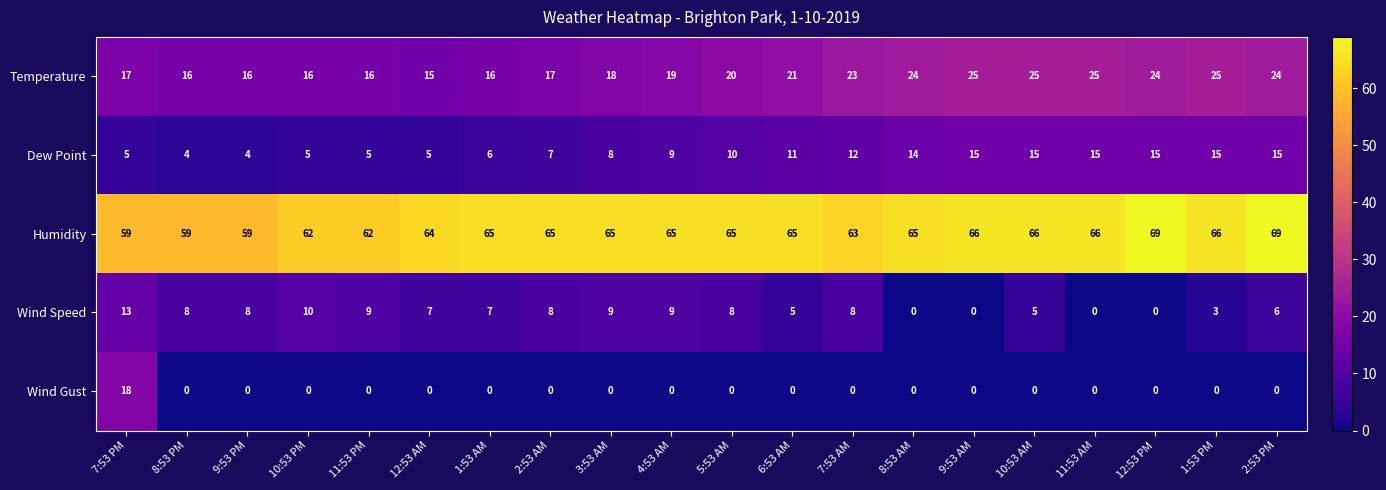

What is the difference between the maximum and minimum values in the Dew Point series?

11